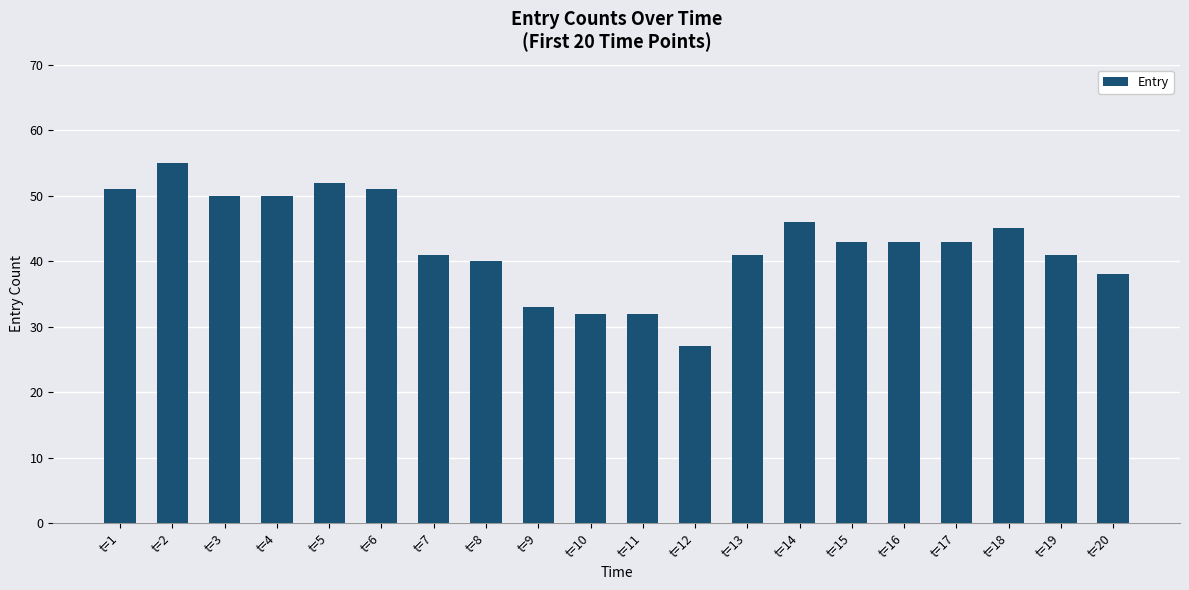

Reading right to left, transcribe all the data shown in this chart.

t=20=38	t=19=41	t=18=45	t=17=43	t=16=43	t=15=43	t=14=46	t=13=41	t=12=27	t=11=32	t=10=32	t=9=33	t=8=40	t=7=41	t=6=51	t=5=52	t=4=50	t=3=50	t=2=55	t=1=51